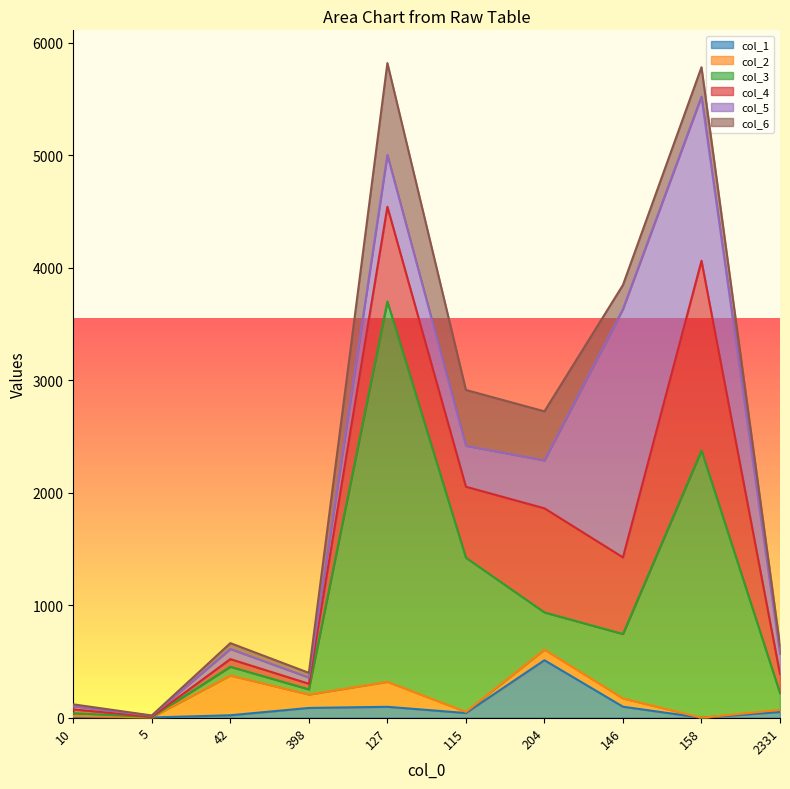

After their last crossing, which series has the higher values: col_3 or col_6?

col_3